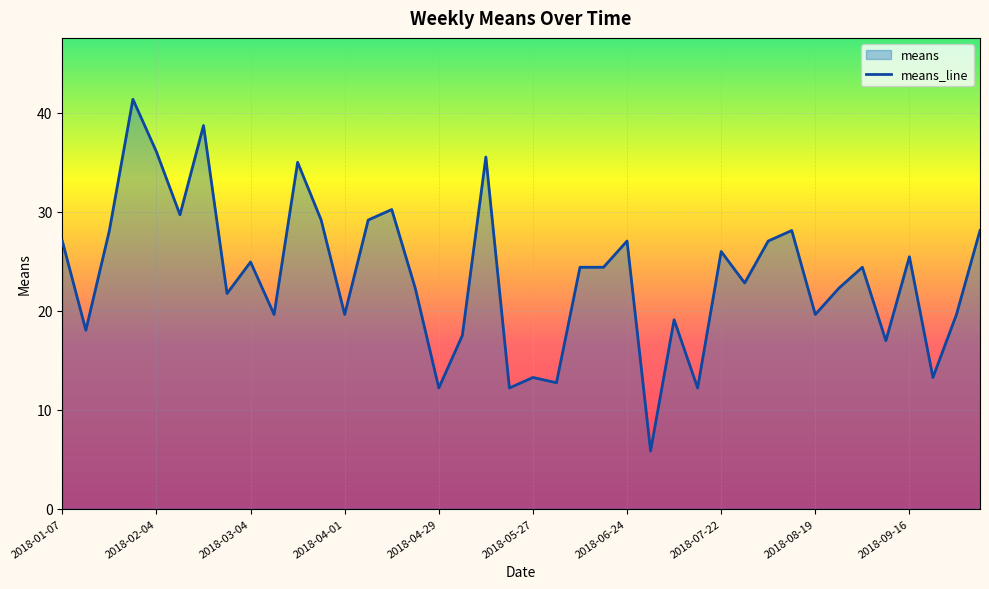

How many lines are shown in the chart?

1